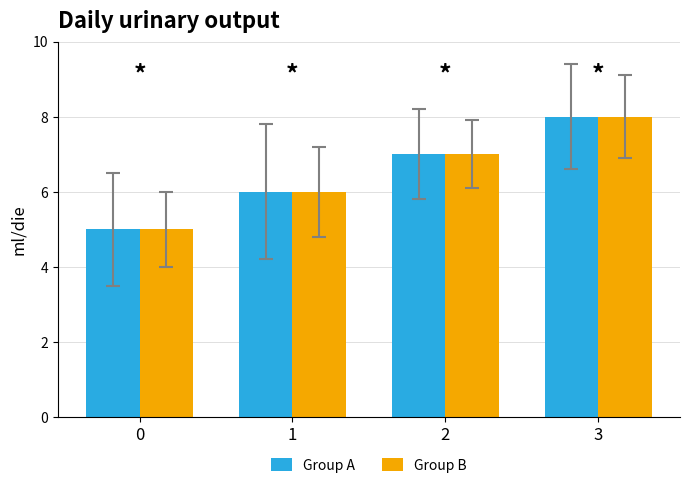

At which label does Group A reach its peak?

3